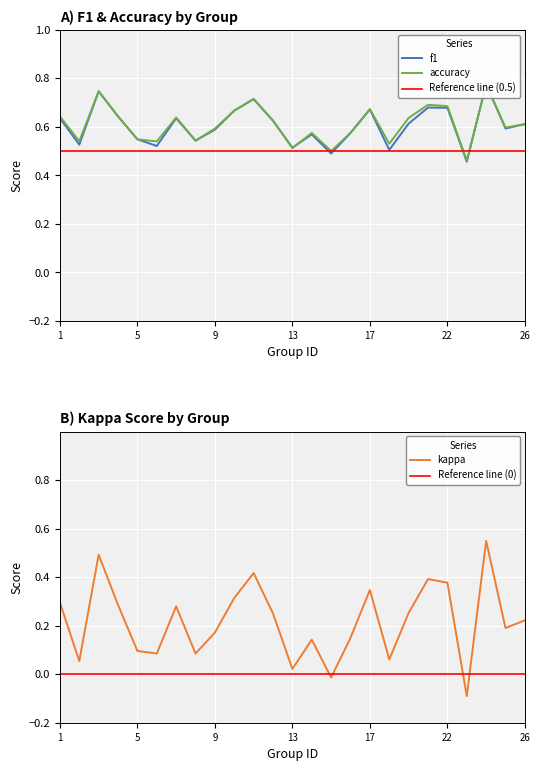

Which category has the lowest value in the accuracy series?

23